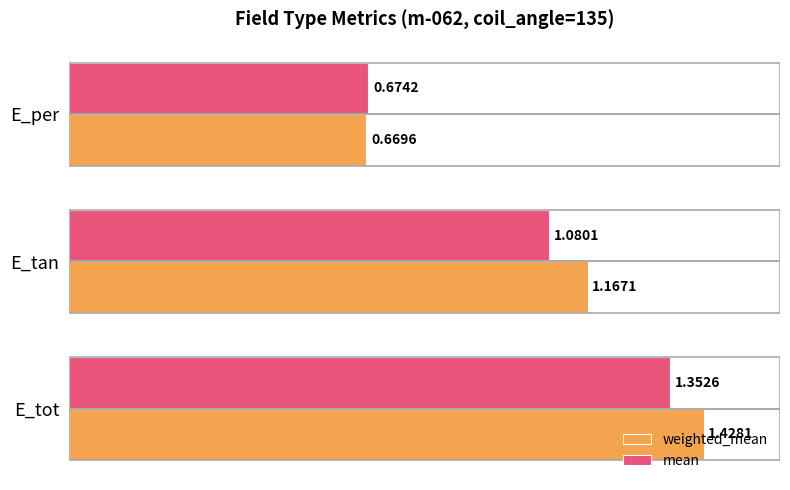

How many data points does each series have?

3